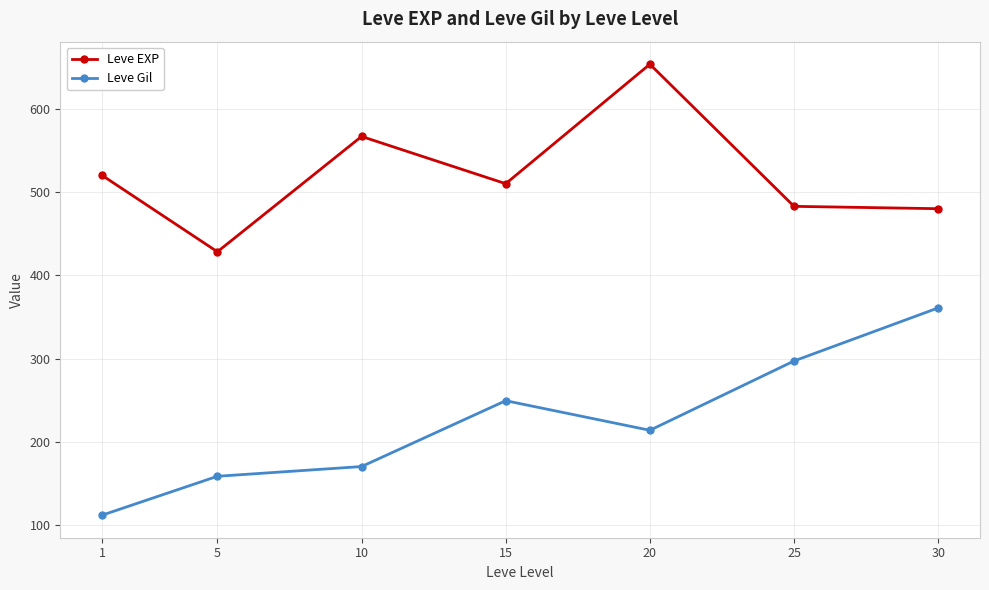

Count the number of categories in the chart.

7